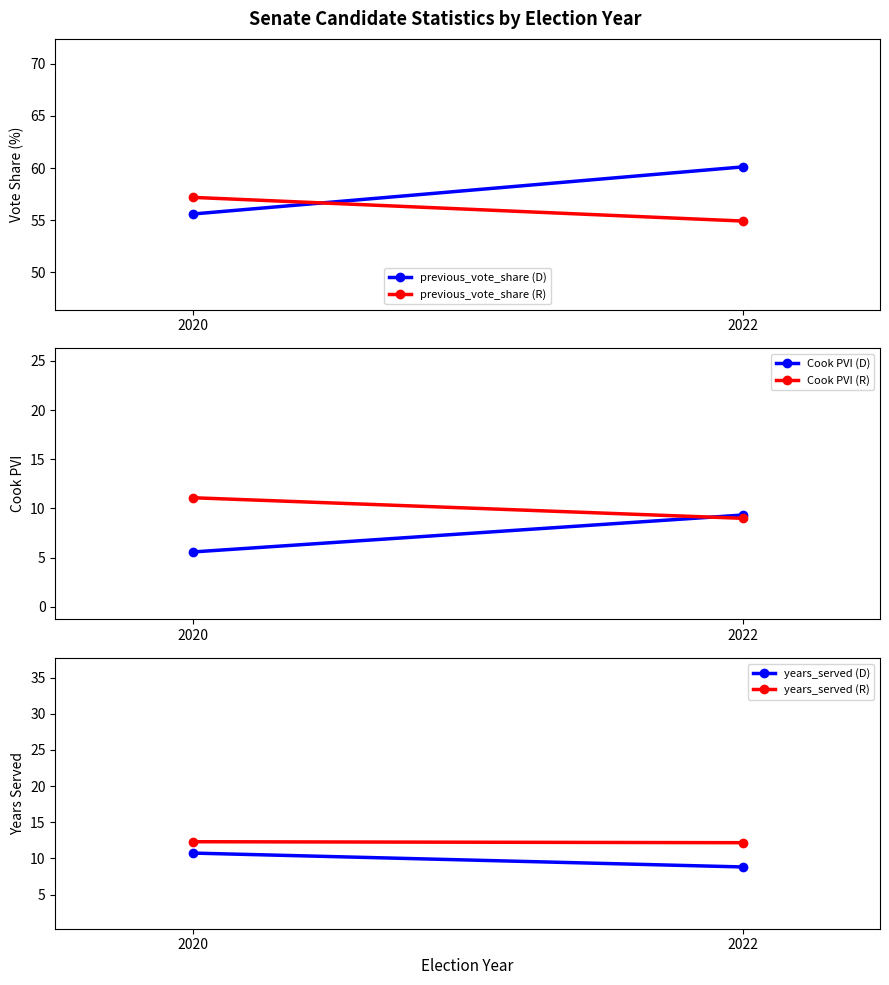

Which label corresponds to the largest value in the chart?

2022